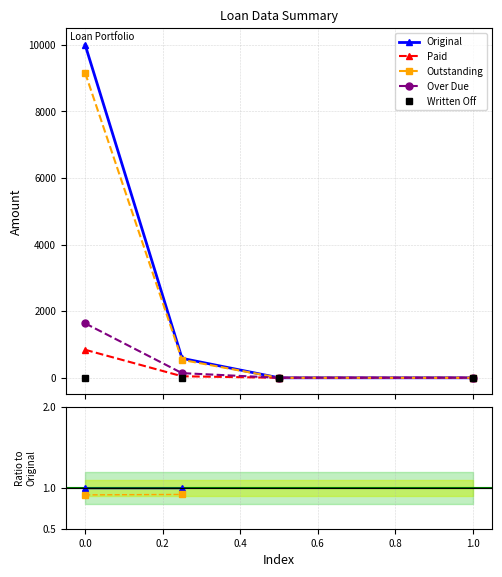

At how many categories does at least one series exceed 0?

2